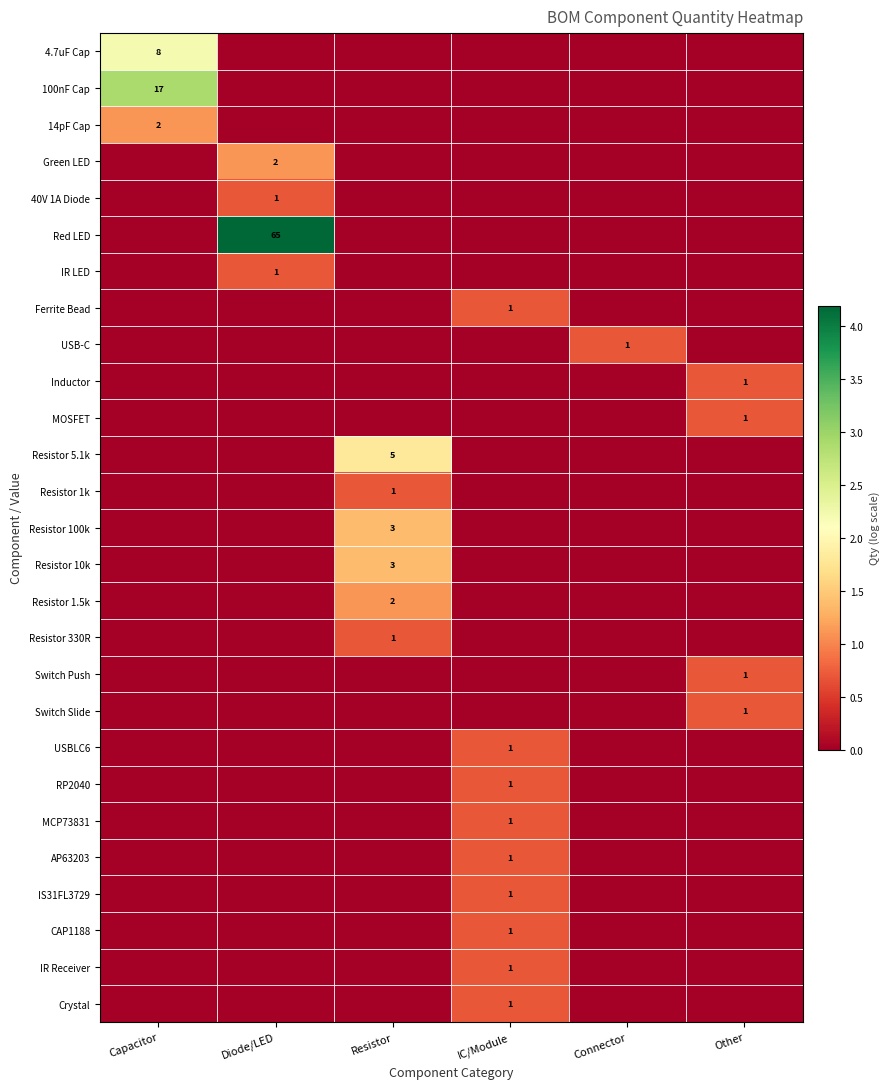

At how many categories does at least one series exceed 3?

1